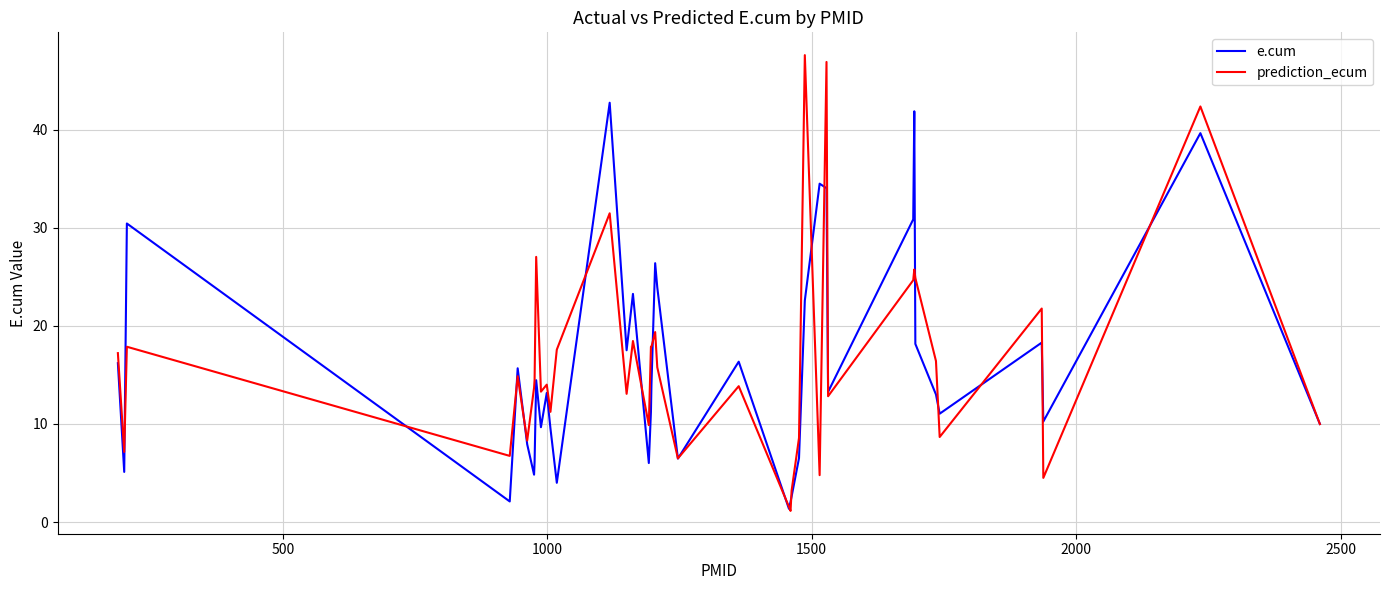

List the series in order of their peak value, highest first.

prediction_ecum, e.cum